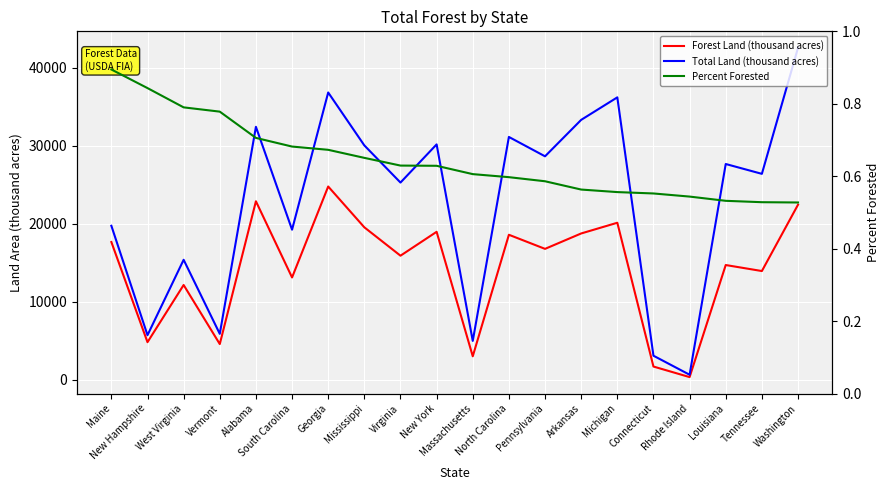

List the labels in order of Forest Land (thousand acres) value, largest first.

Georgia, Alabama, Washington, Michigan, Mississippi, New York, Arkansas, North Carolina, Maine, Pennsylvania, Virginia, Louisiana, Tennessee, South Carolina, West Virginia, New Hampshire, Vermont, Massachusetts, Connecticut, Rhode Island